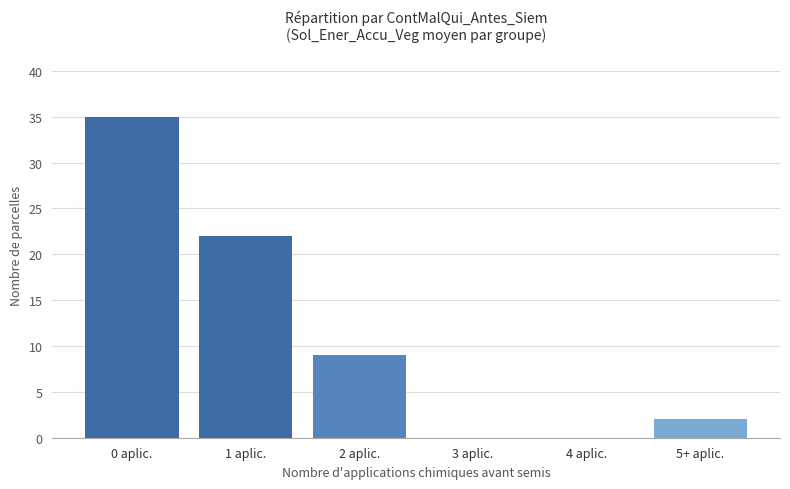

The chart shows a value of 13 at 2 aplic.. True or false?

False